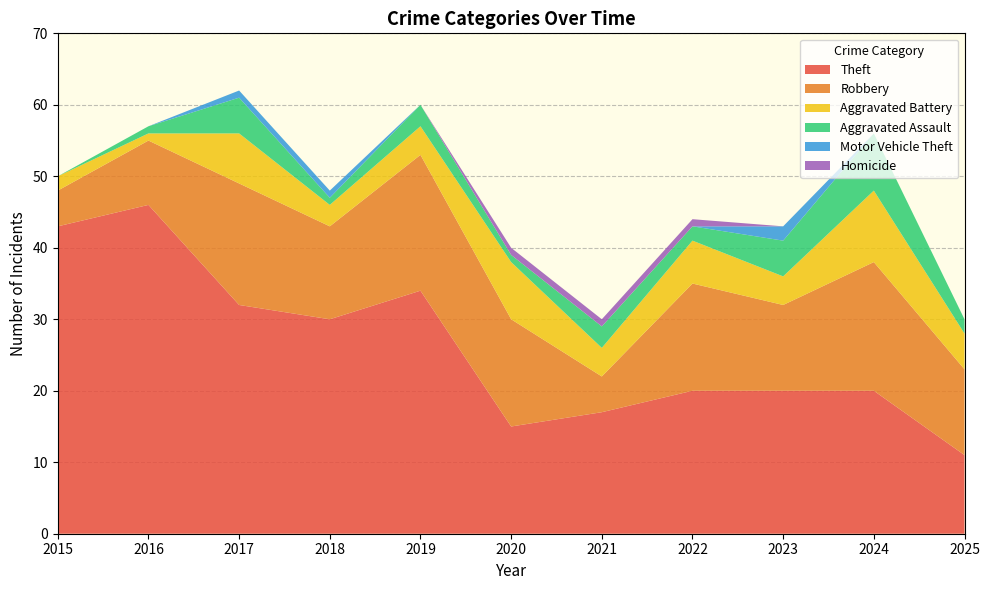

Reading left to right, extract all data points from this chart.

Theft: 2015=43	2016=46	2017=32	2018=30	2019=34	2020=15	2021=17	2022=20	2023=20	2024=20	2025=11
Robbery: 2015=5	2016=9	2017=17	2018=13	2019=19	2020=15	2021=5	2022=15	2023=12	2024=18	2025=12
Aggravated Battery: 2015=2	2016=1	2017=7	2018=3	2019=4	2020=8	2021=4	2022=6	2023=4	2024=10	2025=5
Aggravated Assault: 2015=0	2016=1	2017=5	2018=1	2019=3	2020=1	2021=3	2022=2	2023=5	2024=8	2025=2
Motor Vehicle Theft: 2015=0	2016=0	2017=1	2018=1	2019=0	2020=0	2021=0	2022=0	2023=2	2024=0	2025=0
Homicide: 2015=0	2016=0	2017=0	2018=0	2019=0	2020=1	2021=1	2022=1	2023=0	2024=0	2025=0